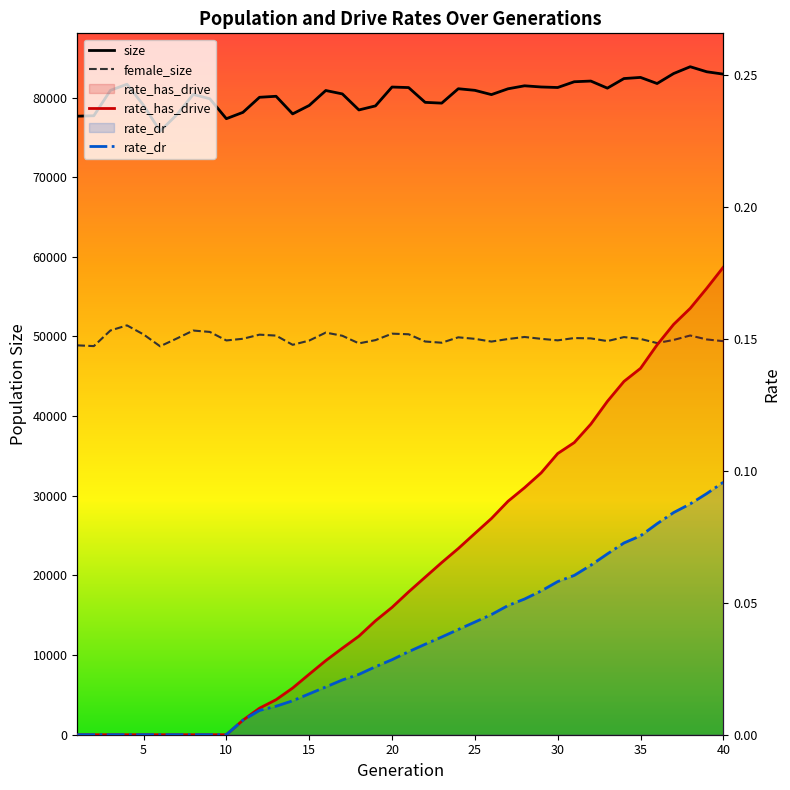

How many values in the rate_has_drive series exceed 0?

30